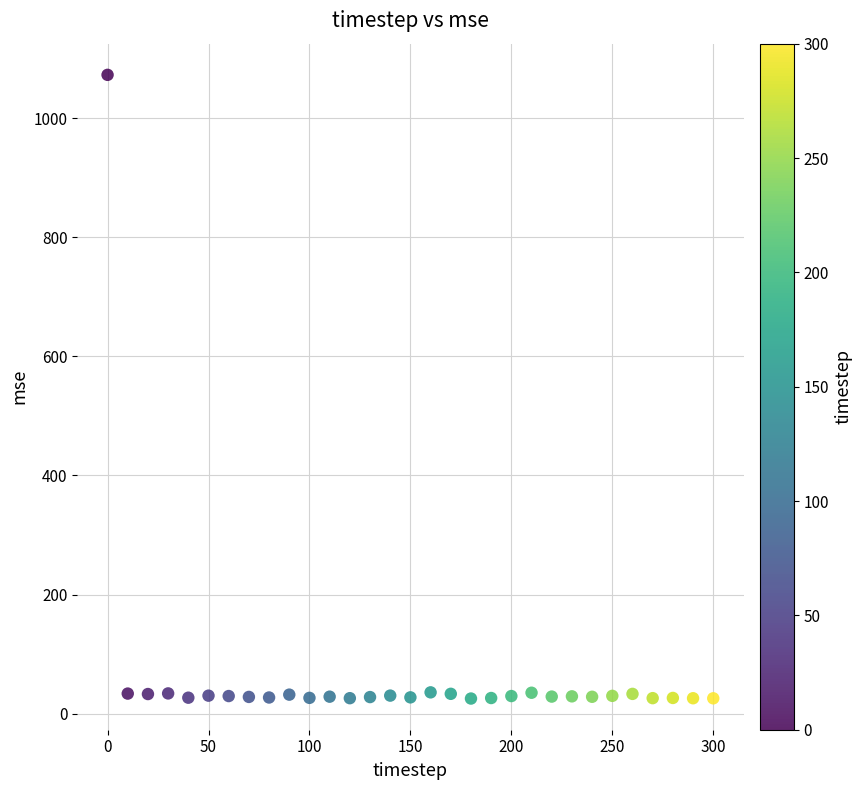

What is the range of X values (max minus min)?

300.0